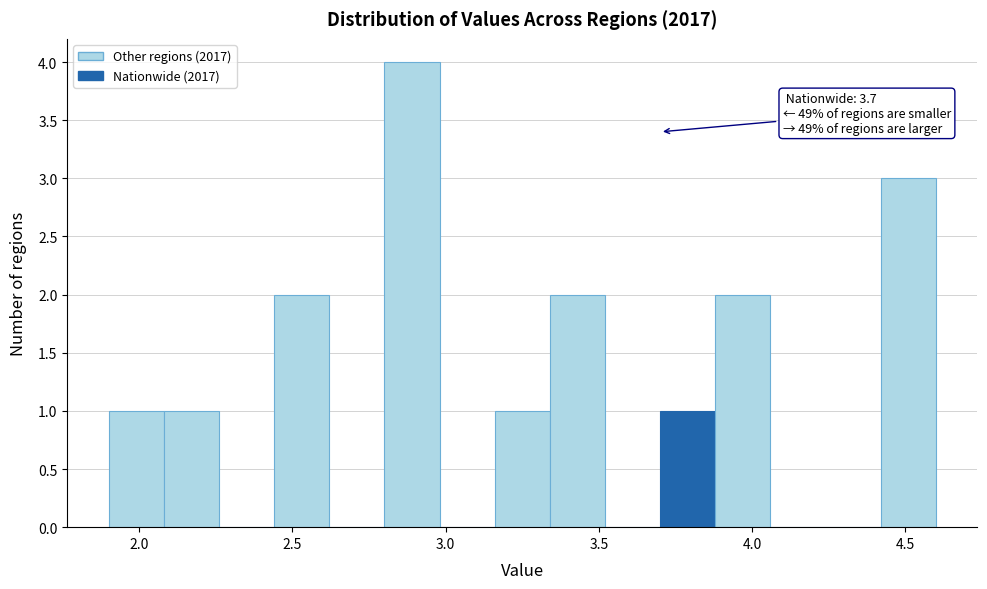

Around what value on the x-axis is the tallest bar? Give the approximate position of its centre, as read against the axis.

2.90